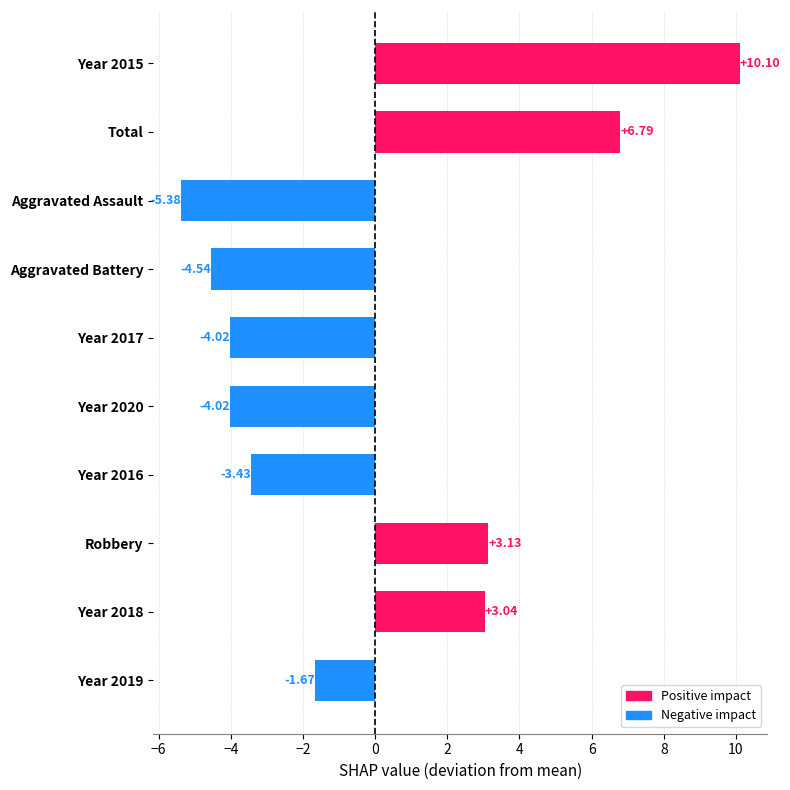

How many bars are there in total?

10